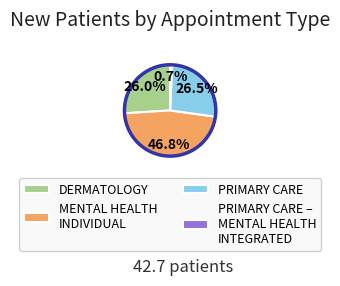

Is there any slice that represents more than half of the pie?

No